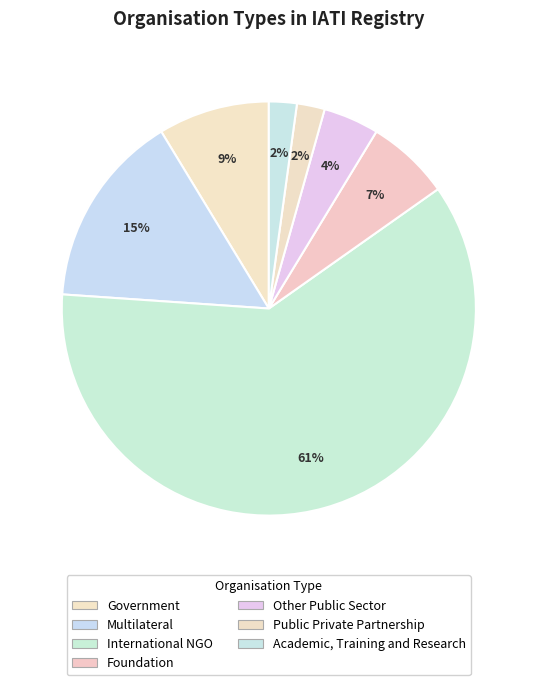

Count the number of slices in the pie.

7